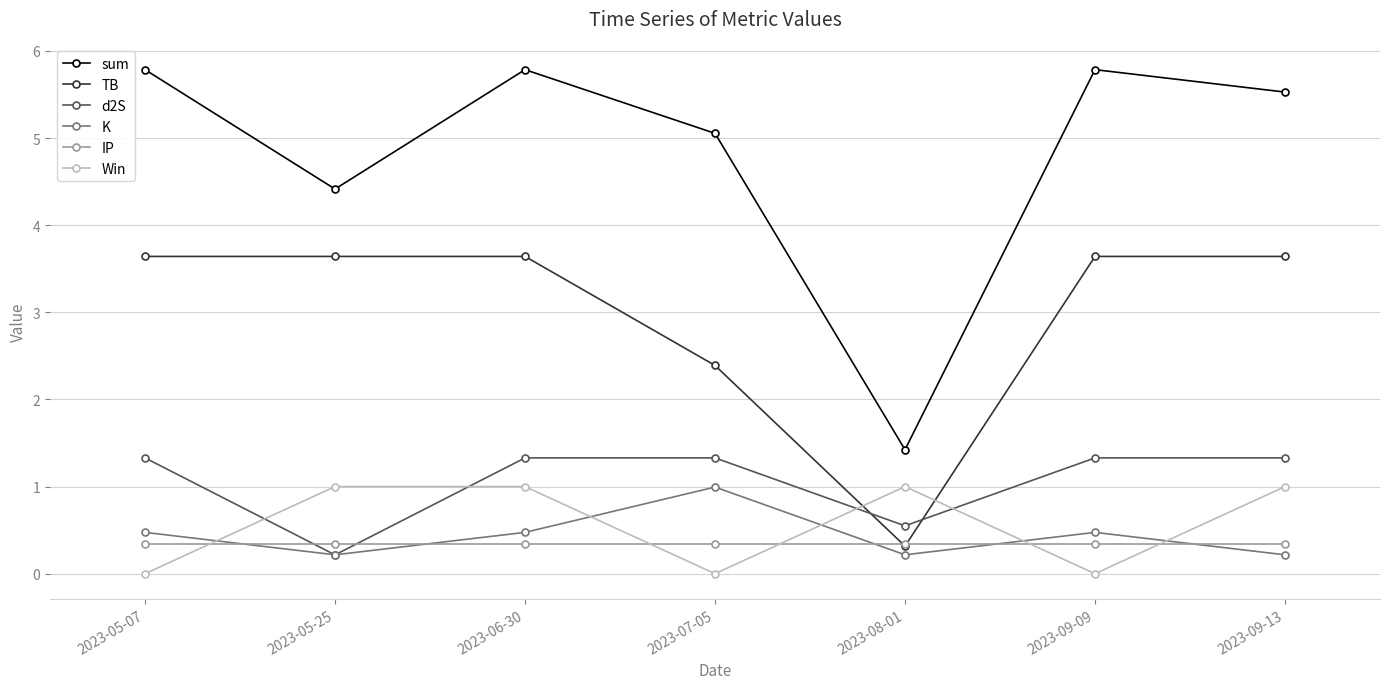

The IP series shows 0.3 at 2023-05-07. True or false?

True